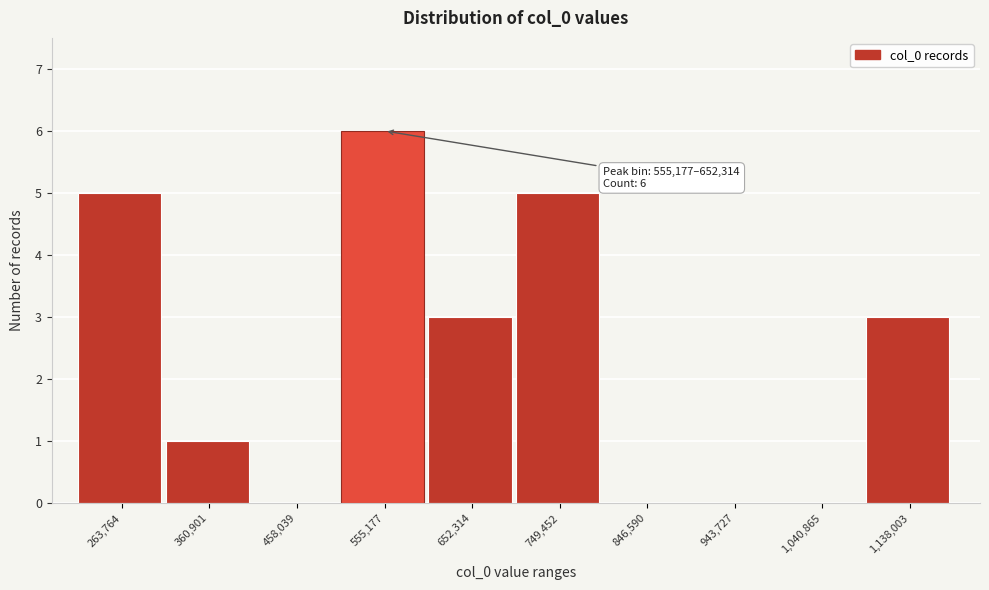

Reading right to left, extract all data points from this chart.

1,138,003=3	1,040,865=0	943,727=0	846,590=0	749,452=5	652,314=3	555,177=6	458,039=0	360,901=1	263,764=5